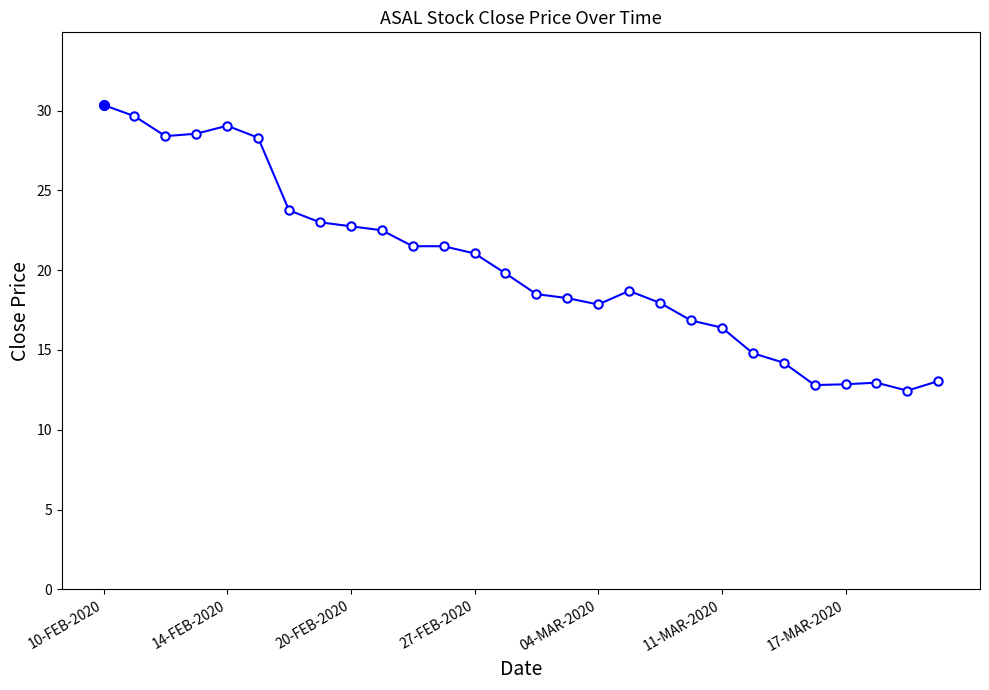

What is the greatest value displayed?

30.4